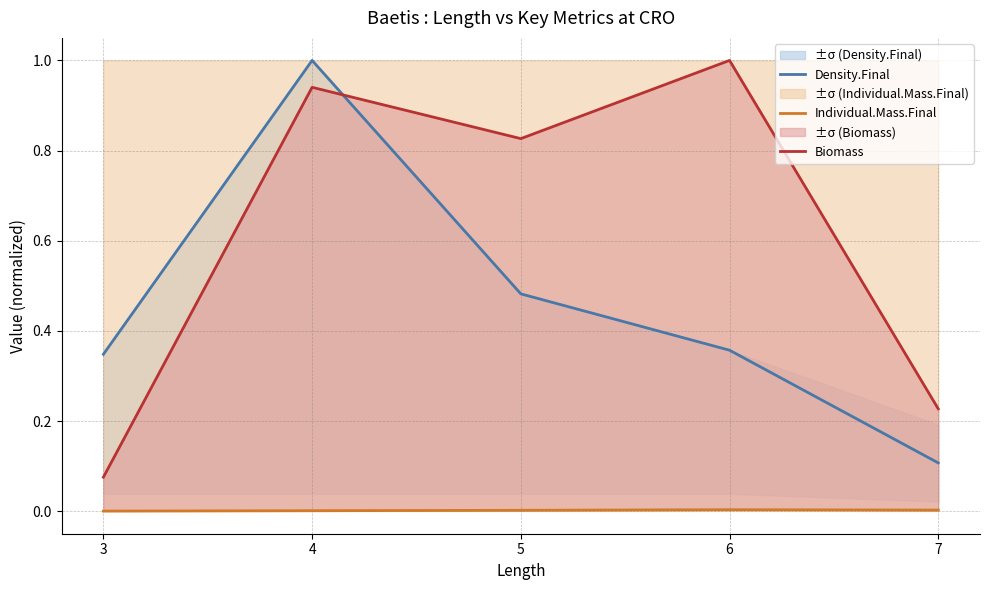

True or false: Density.Final and Individual.Mass.Final intersect in this chart.

False